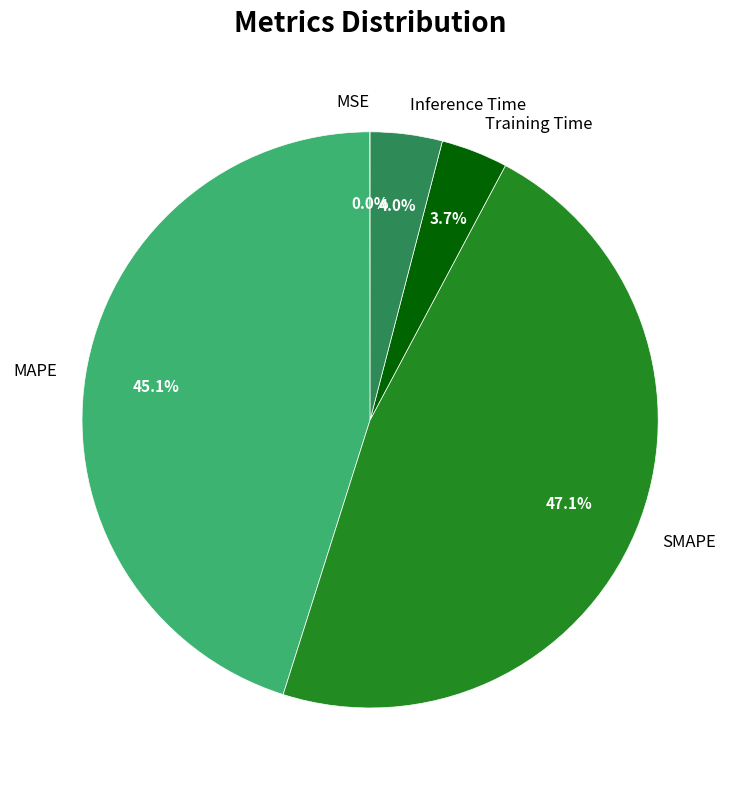

Between Training Time and SMAPE, which is larger?

SMAPE